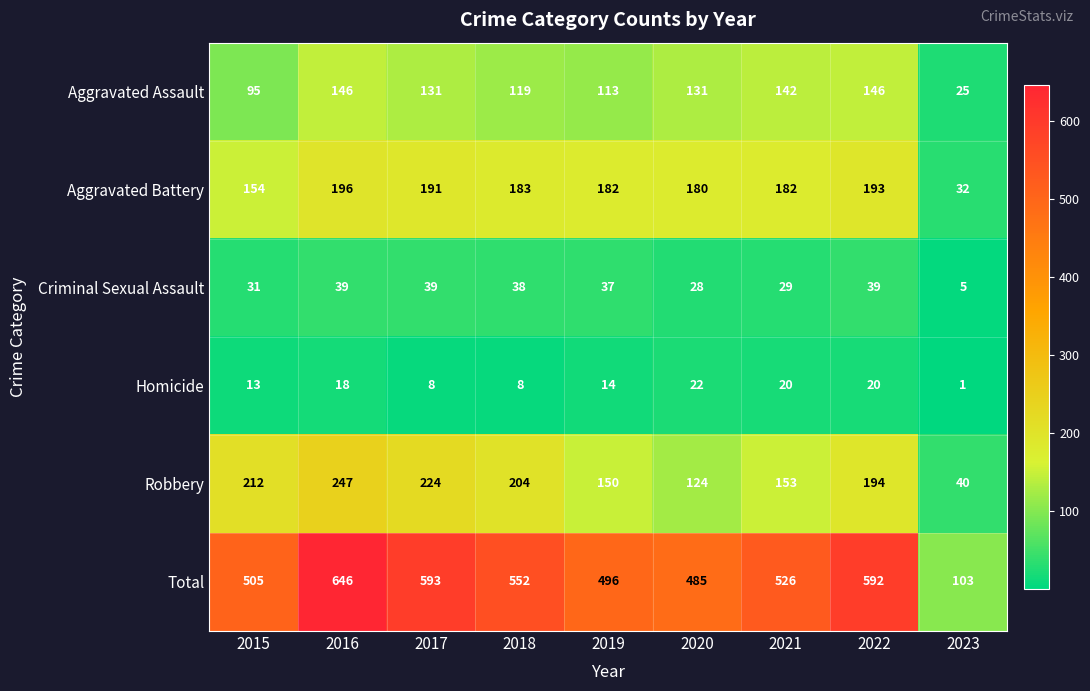

Read the Homicide value at 2019, to the nearest 5.

15